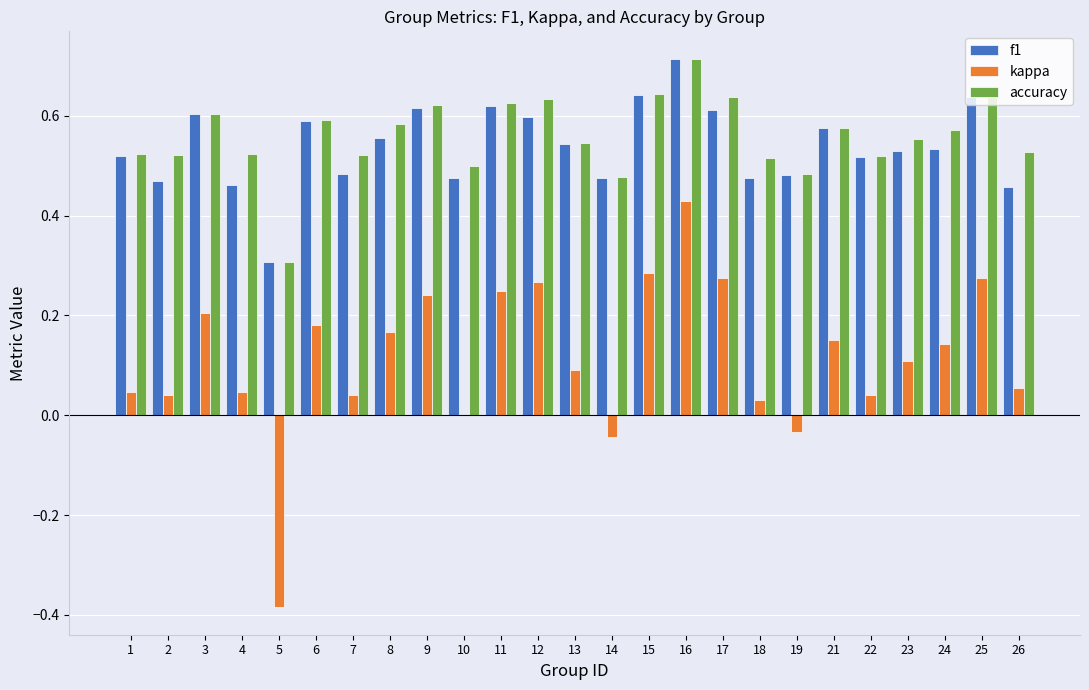

What is the total value across all series at 10?

1.0